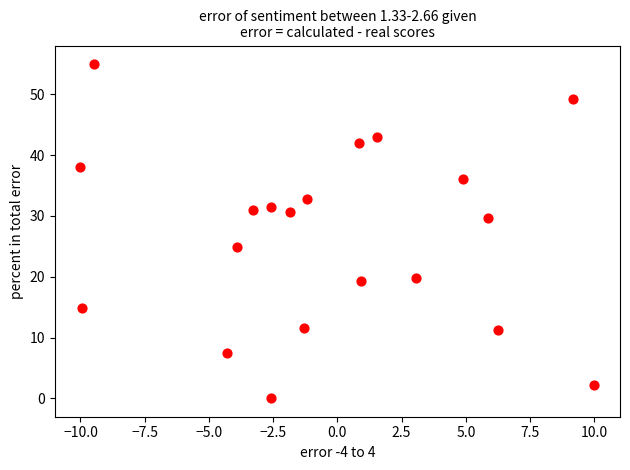

What is the range of X values (max minus min)?

20.0